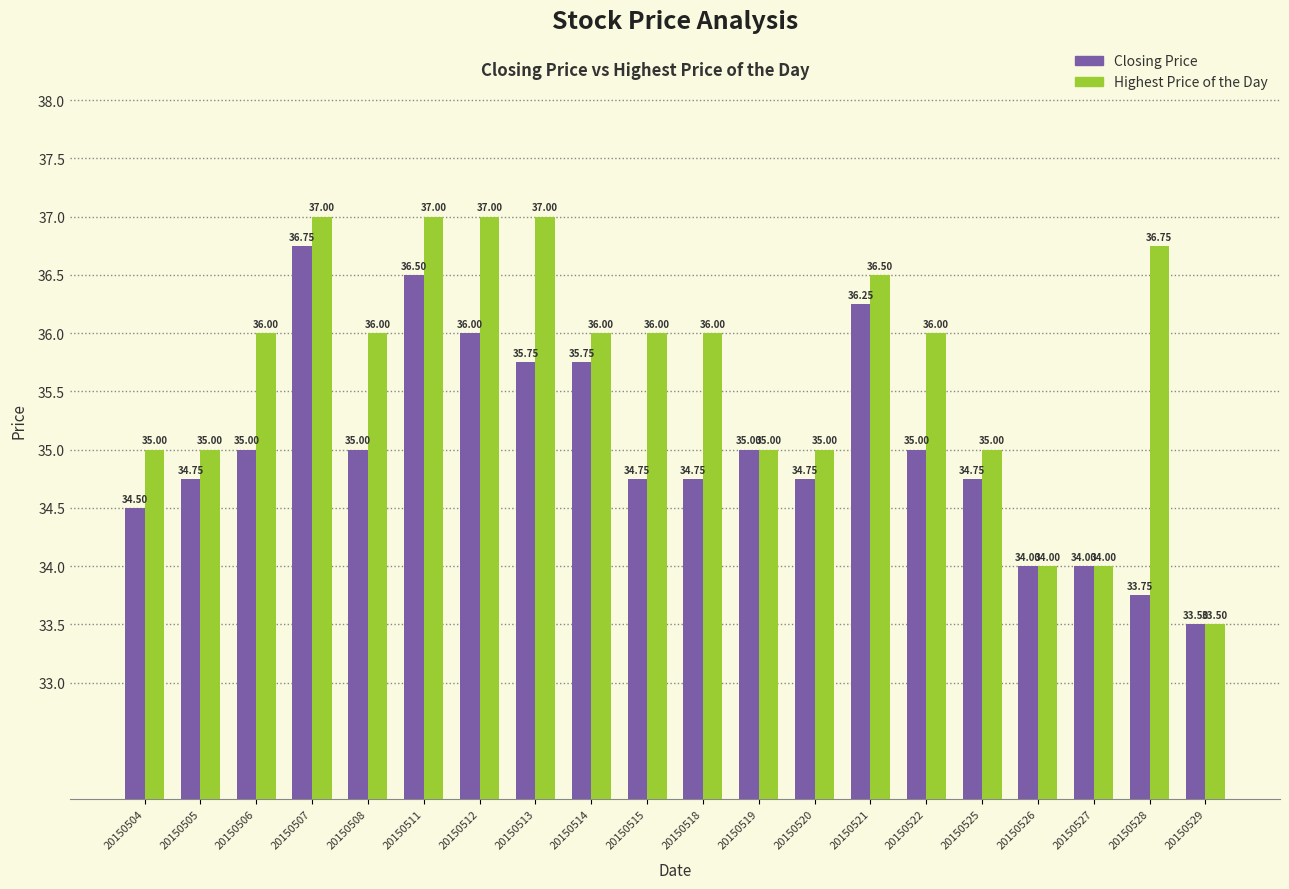

Is the value of Highest Price of the Day at 20150507 greater than the value of Closing Price at 20150522?

Yes